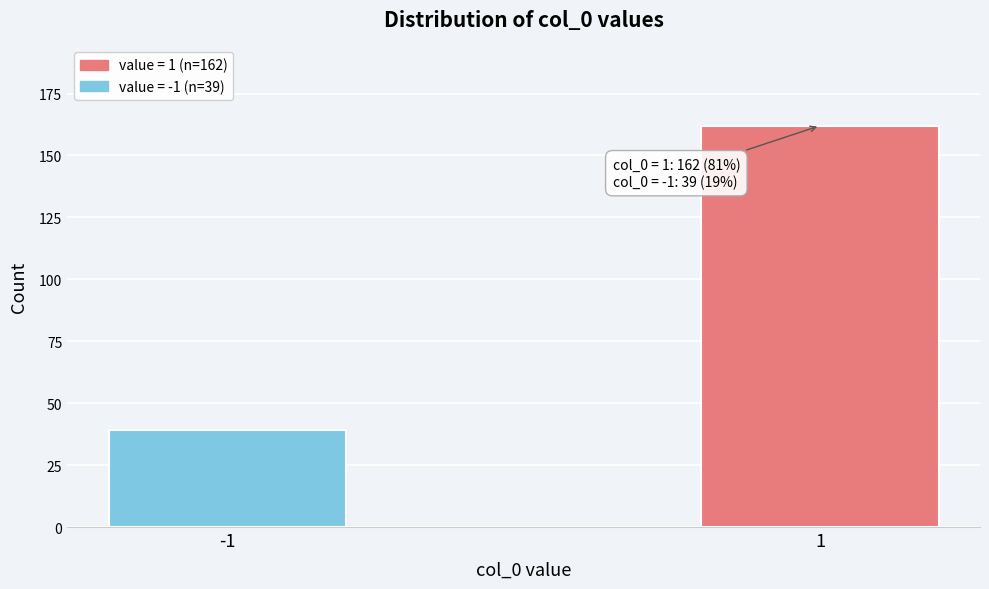

Reading left to right, list all the values displayed in this chart.

-1=39	1=162